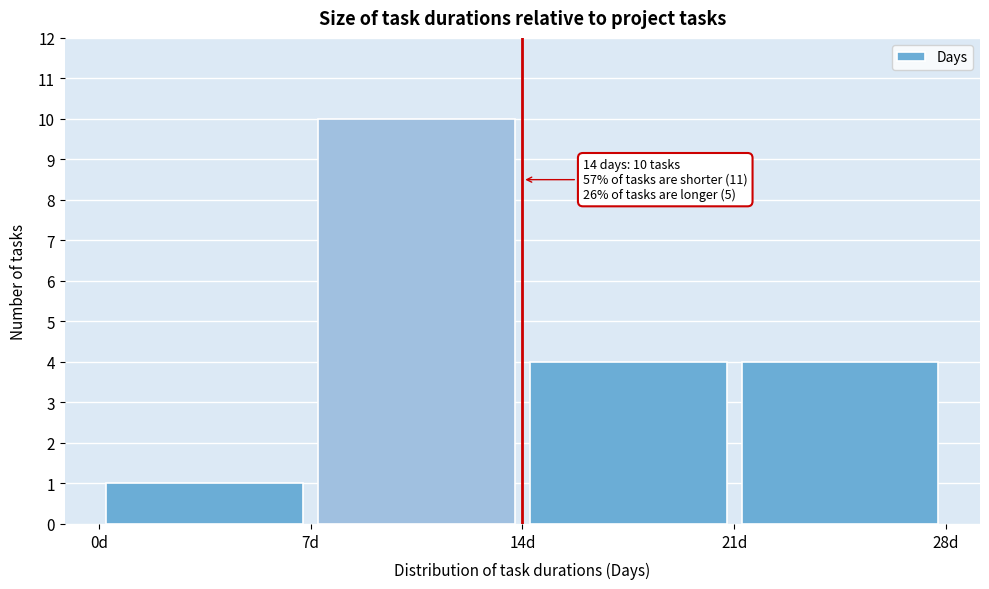

Which range on the x-axis has the tallest bar?

7 to 14